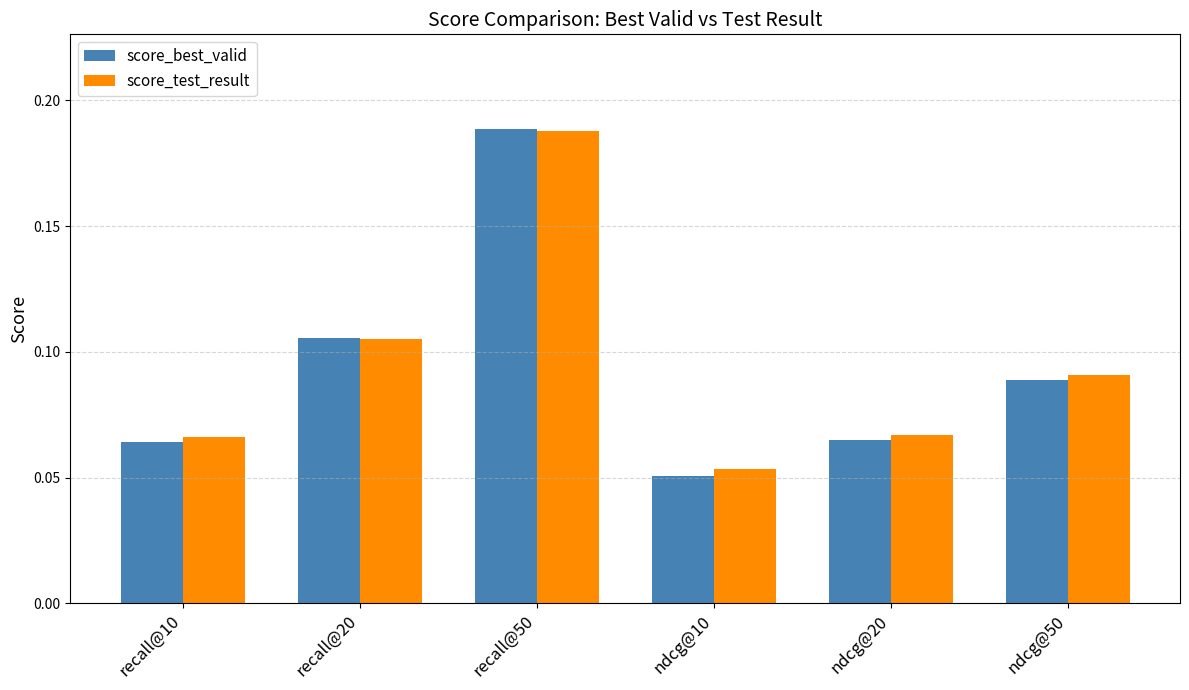

At which label does score_best_valid reach its minimum?

ndcg@10